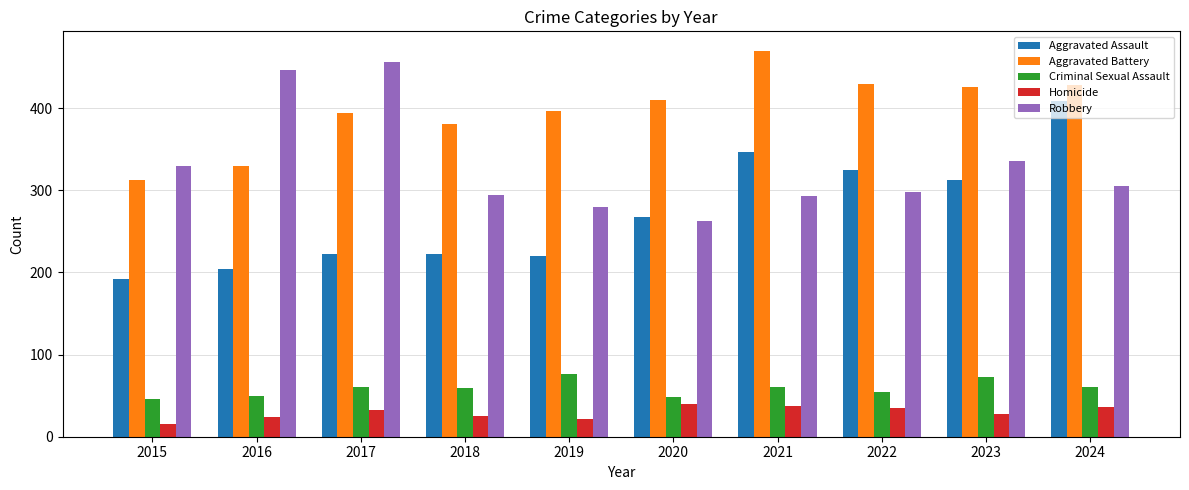

How many bars are there in total?

50